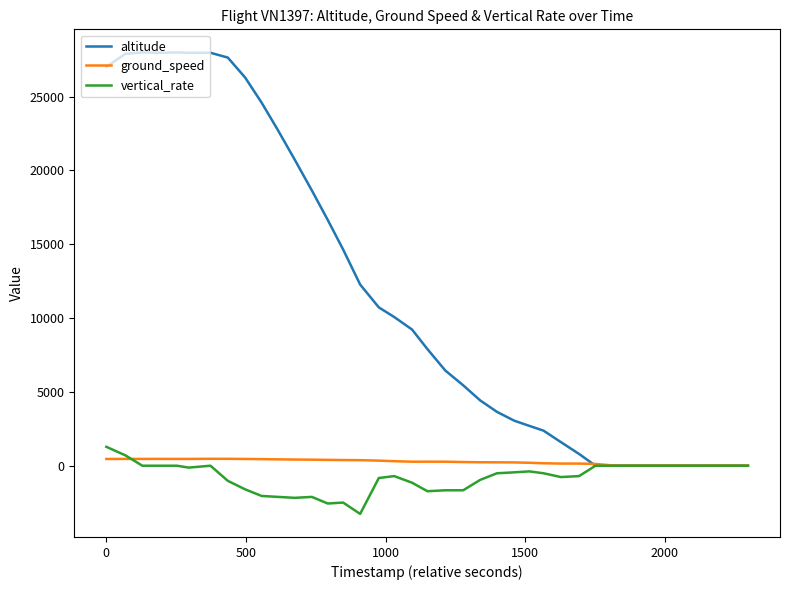

What is the smallest value displayed?

-3264